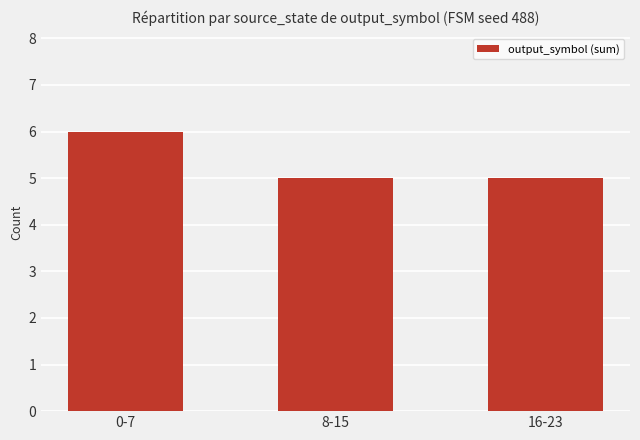

What is the label of the 1st bar from the right?

16-23